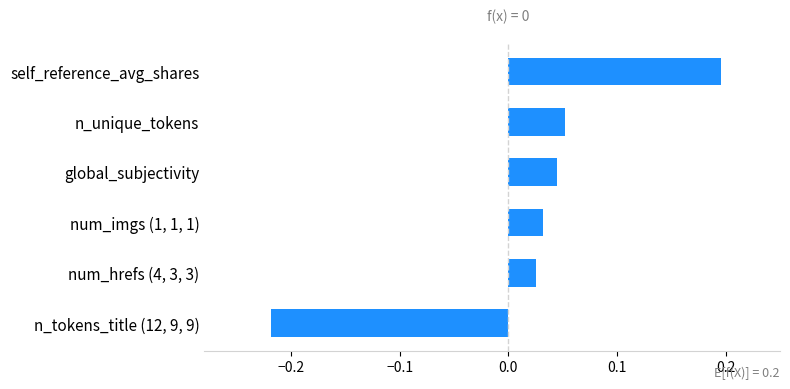

What is the difference between the maximum and minimum values?

0.4